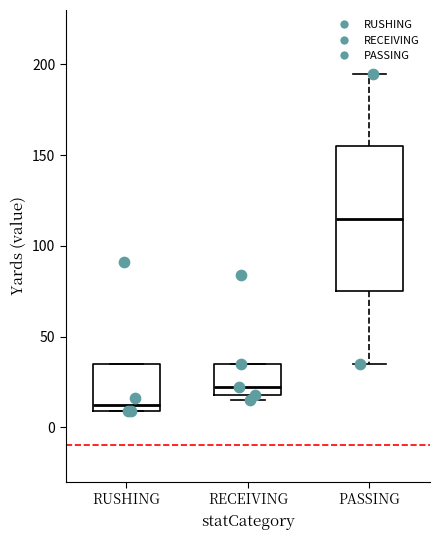

Reading left to right, transcribe this box plot: for each box, give where its median line is, the range the box spans, and where its two whiskers end, as read against the y-axis. The values are not printed on the chart, so give them approximately, as read against the axis.

RUSHING: median 15, box 10 to 35, whiskers 10 to 35
RECEIVING: median 20 (just above the box's lower edge), box 20 to 35, whiskers 15 to 35
PASSING: median 115, box 75 to 155, whiskers 35 to 195